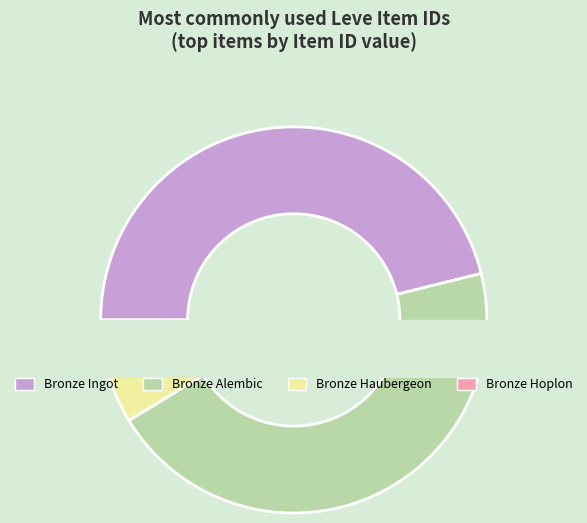

To the nearest percent, what portion does Bronze Haubergeon represent?

4%